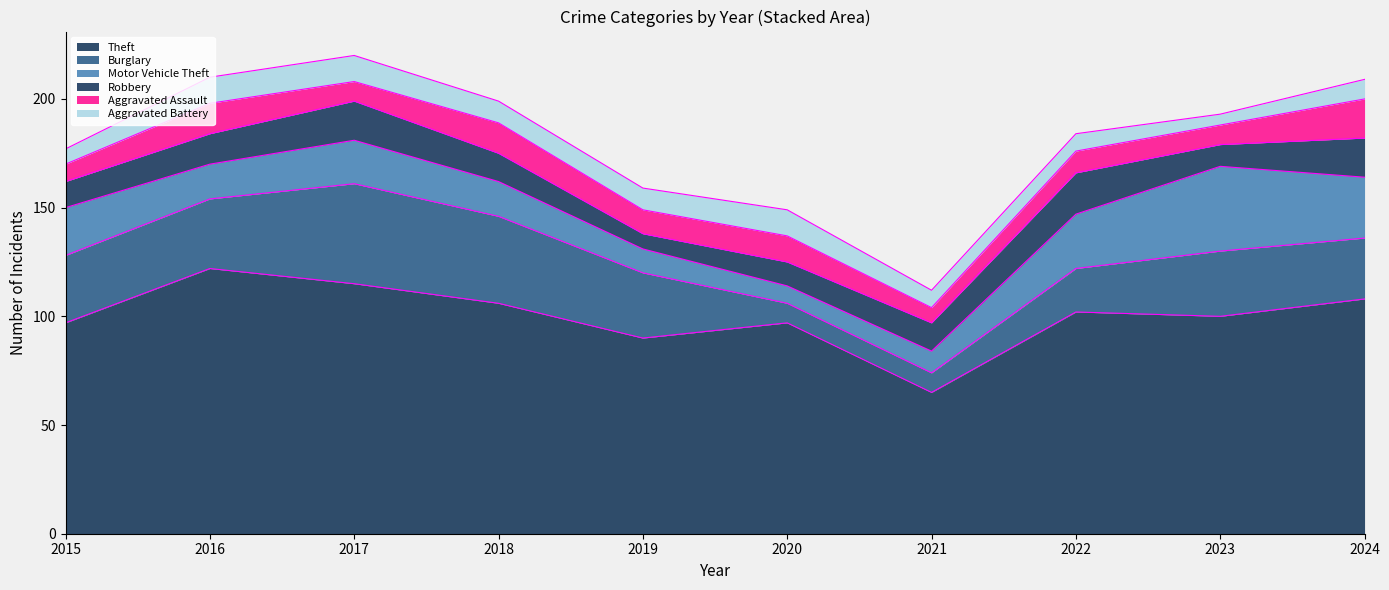

The Burglary series shows 50 at 2015. True or false?

False